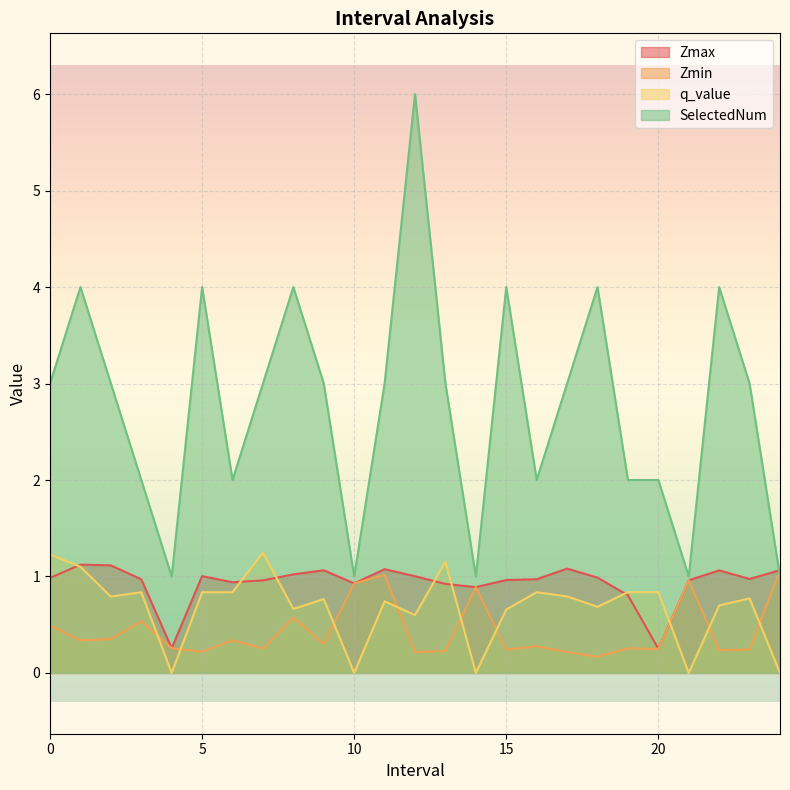

What is the difference between the maximum and minimum values in the q_value series?

1.2